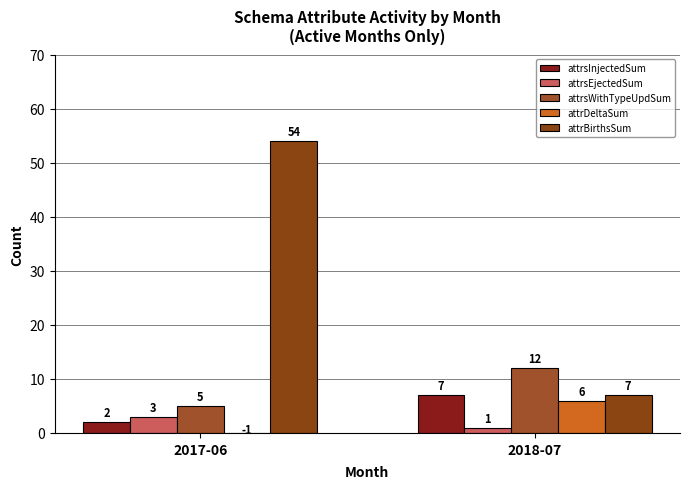

Read the attrsWithTypeUpdSum value at 2018-07.

12